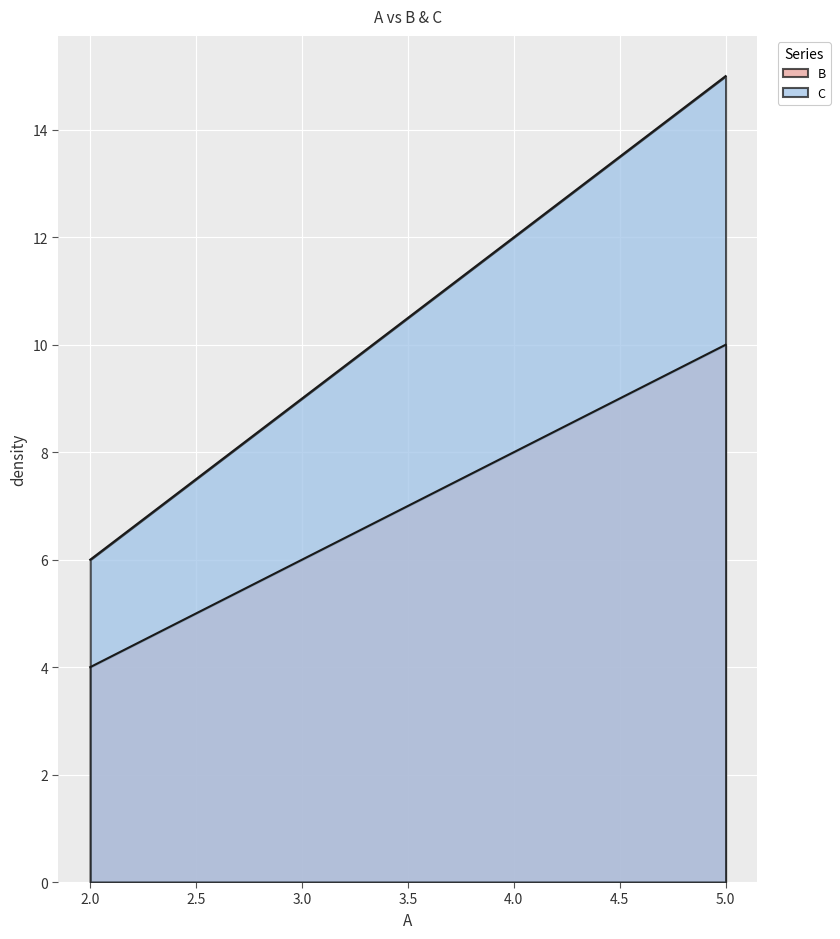

The value of C at 3 is 13. True or false?

False